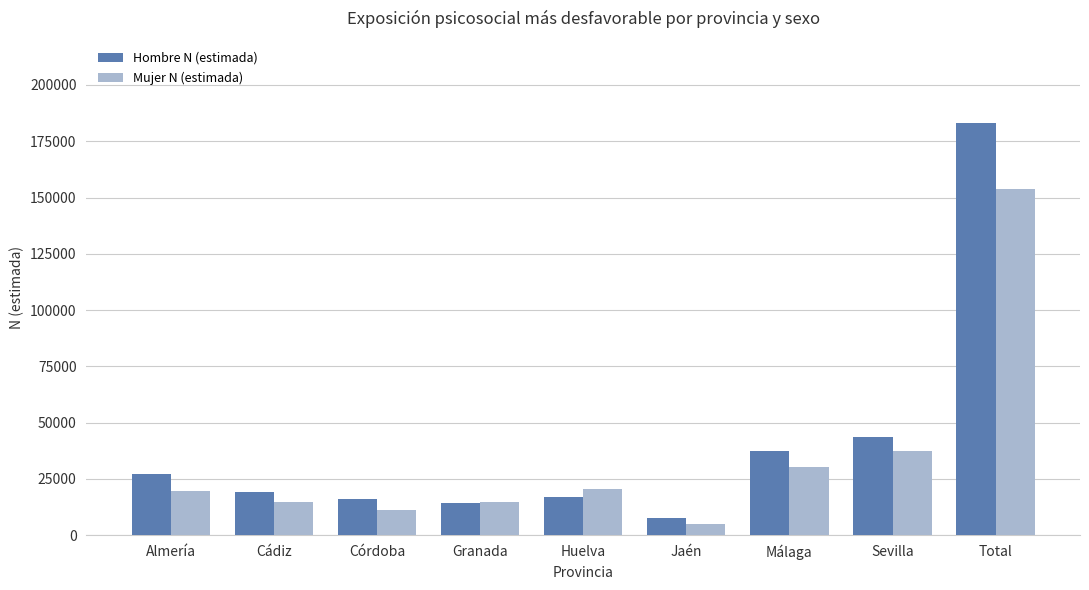

How many bars are there in each group?

2